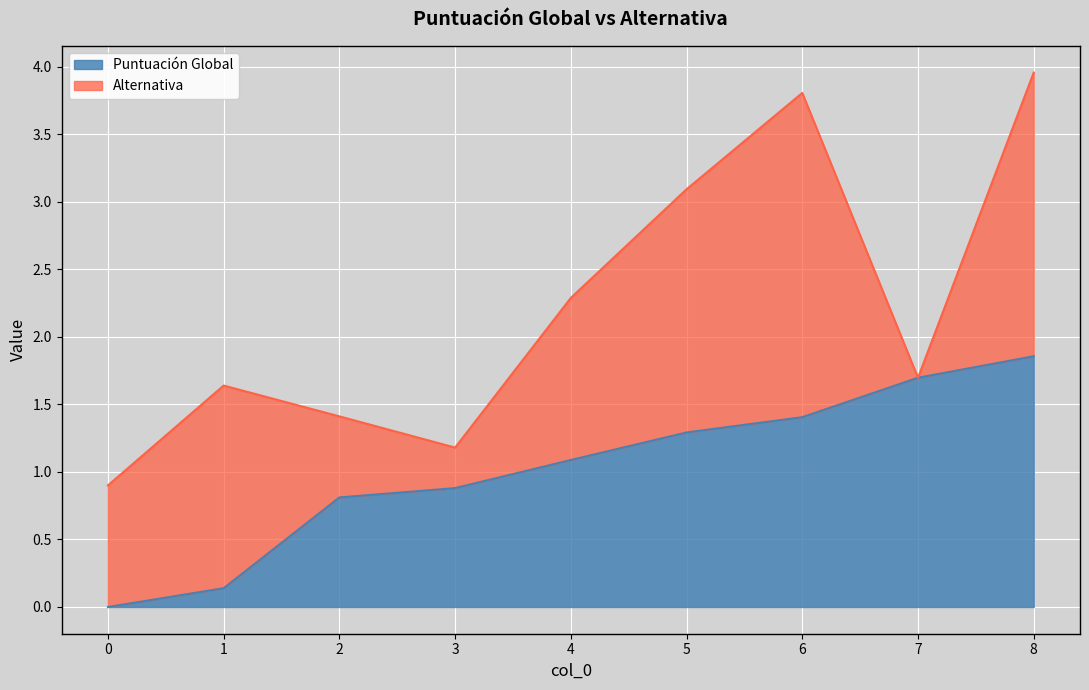

List the labels in order of value, smallest first.

0, 1, 2, 3, 4, 5, 6, 7, 8